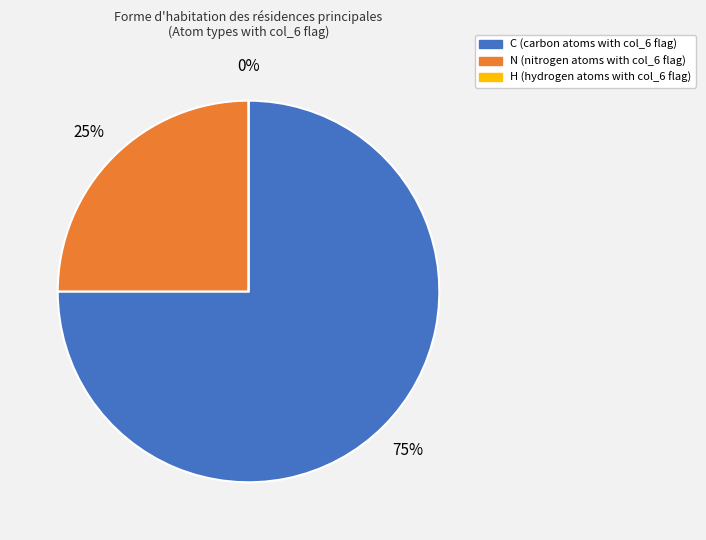

What portion of the pie excludes H?

100.0%